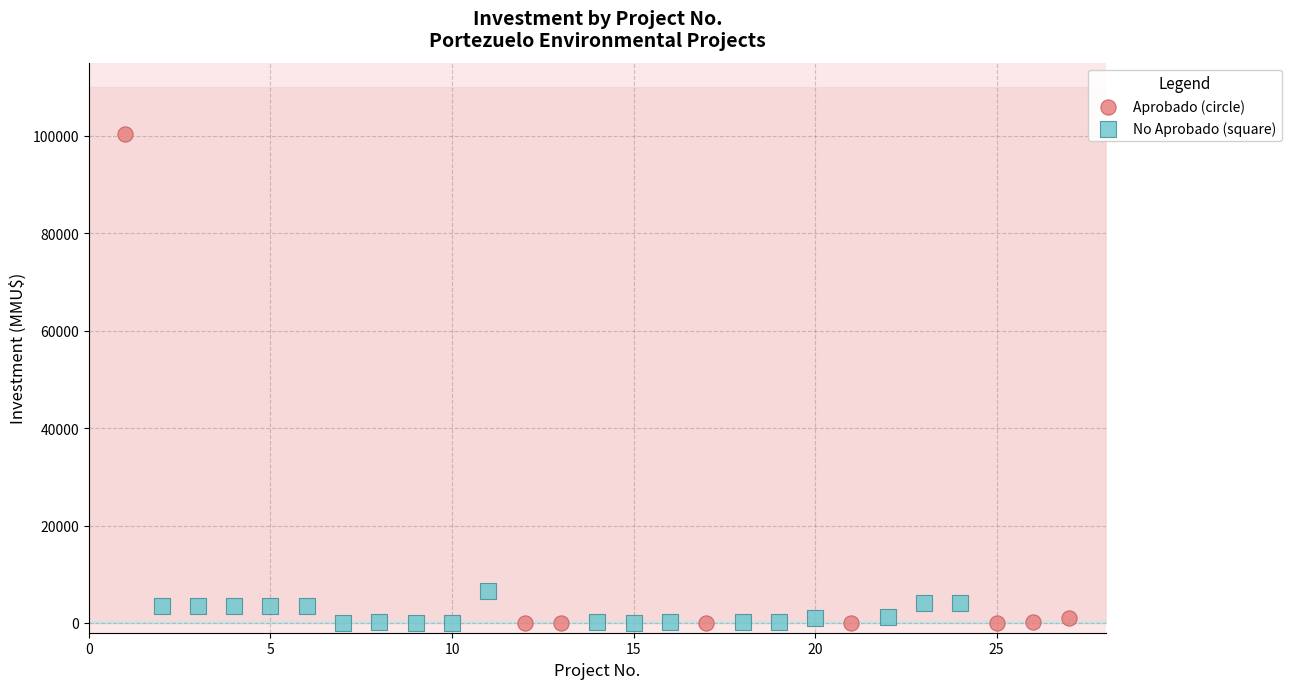

Which series has the widest spread of Y values?

Aprobado (circle)